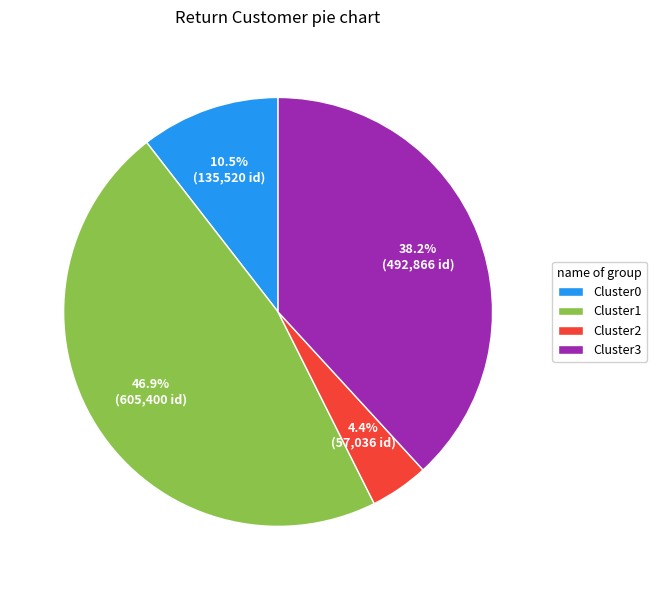

Count the number of slices in the pie.

4